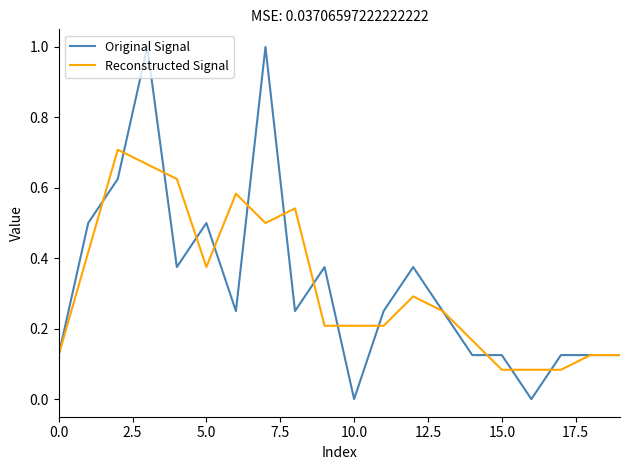

Which series has the largest range (max minus min)?

Original Signal